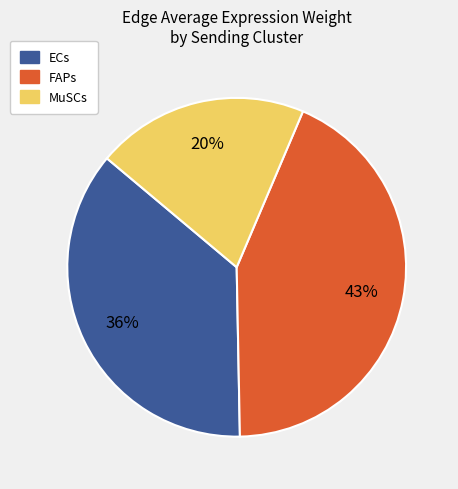

To the nearest percent, what portion does MuSCs represent?

20%